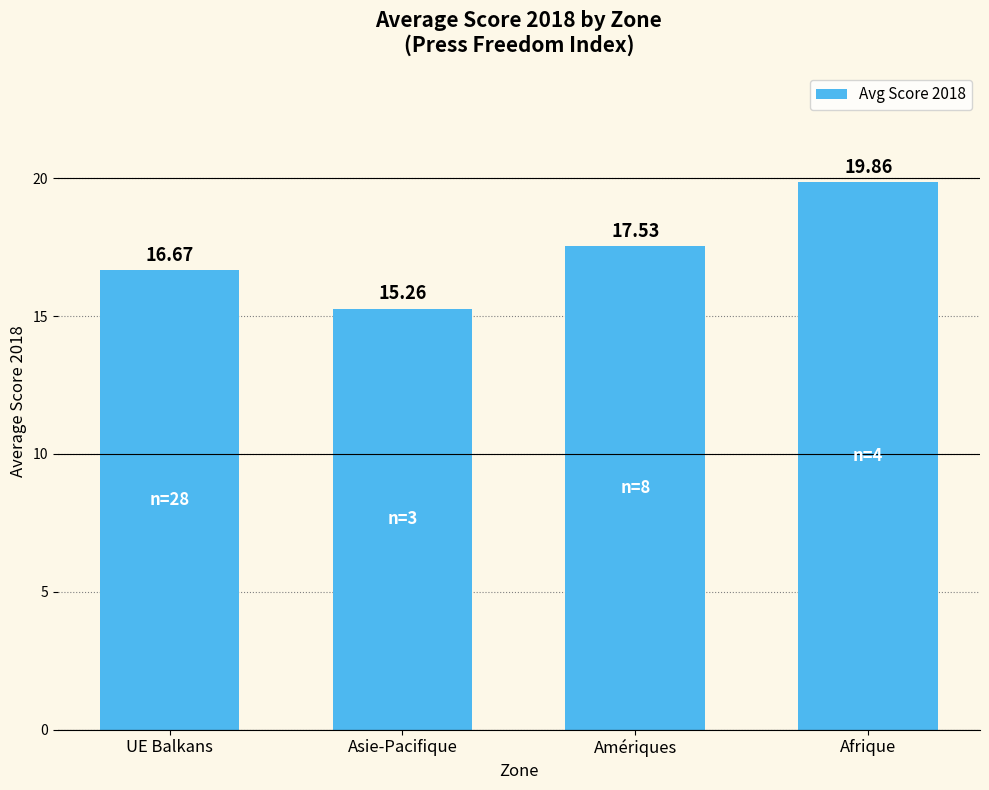

What is the change in value from Asie-Pacifique to Afrique?

+4.6